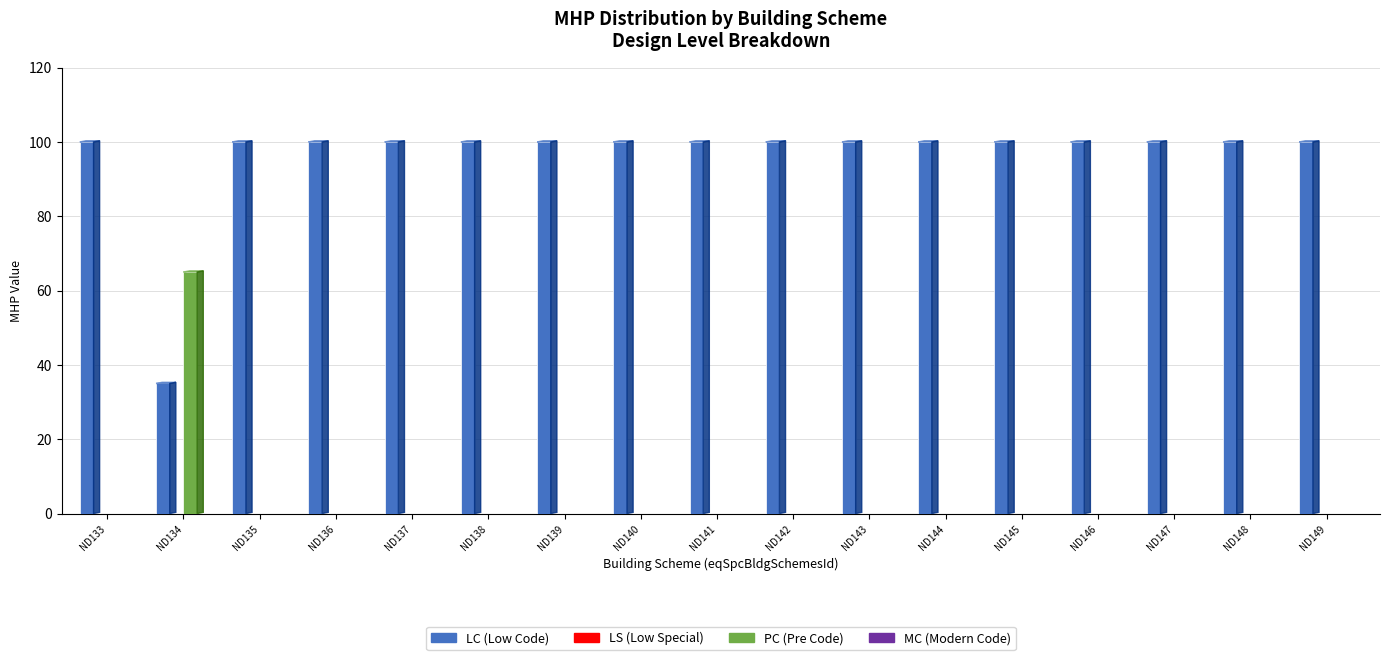

True or false: LS has a value of 0 at ND148.

True